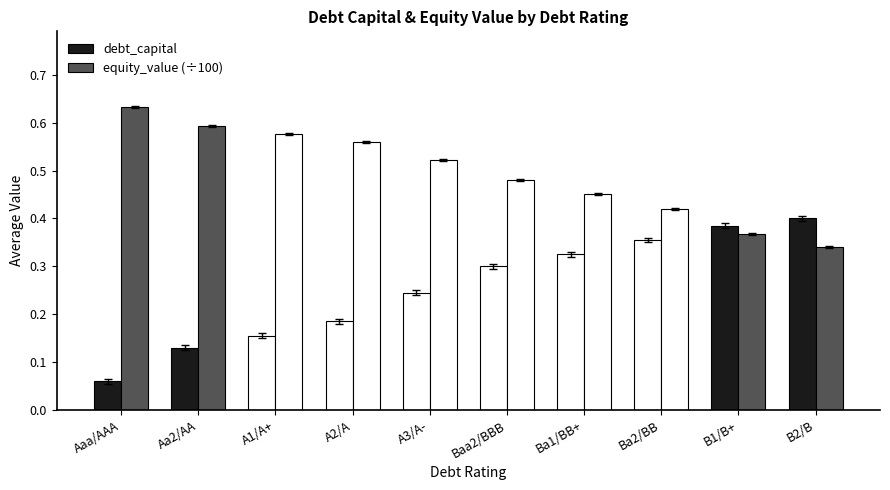

What is the difference between the equity_value (÷100) values at A2/A and Aaa/AAA?

0.1